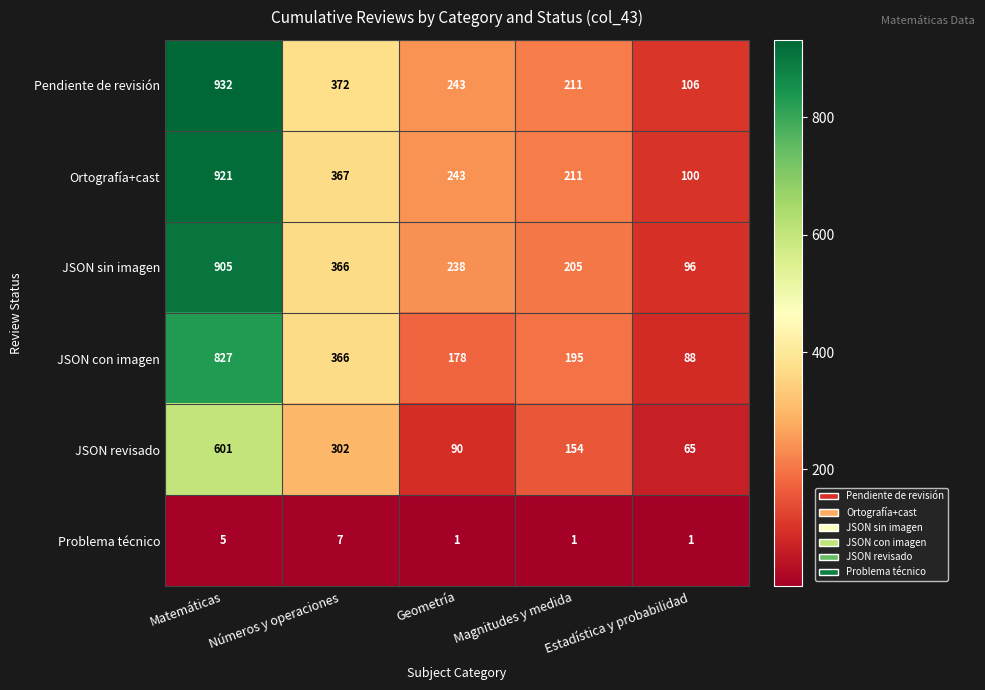

List the series in order of their peak value, highest first.

Pendiente de revisión, Ortografía+cast, JSON sin imagen, JSON con imagen, JSON revisado, Problema técnico